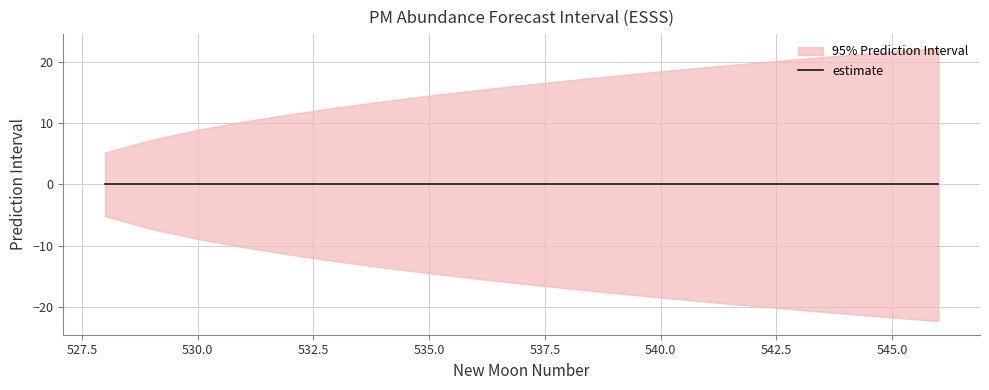

How many values in the upper_pi series exceed 16?

10